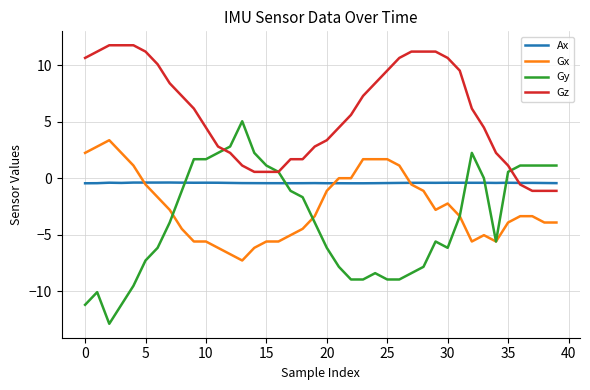

Which series has the largest total across all categories?

Gz